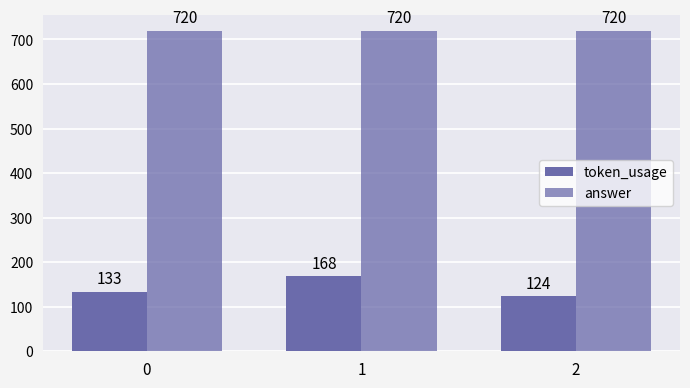

What is the minimum value shown in the chart?

124